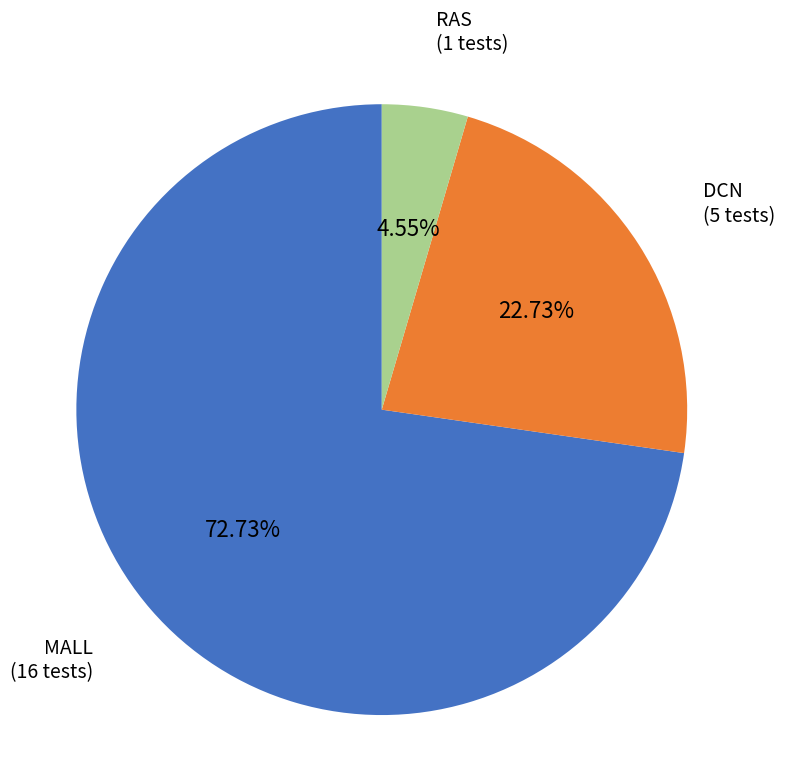

How many slices are in this pie chart?

3